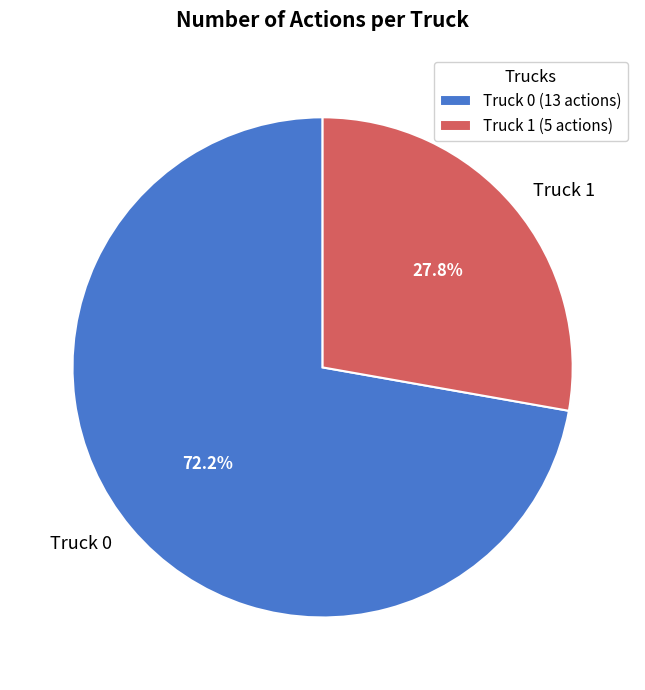

Is there any slice that represents more than half of the pie?

Yes